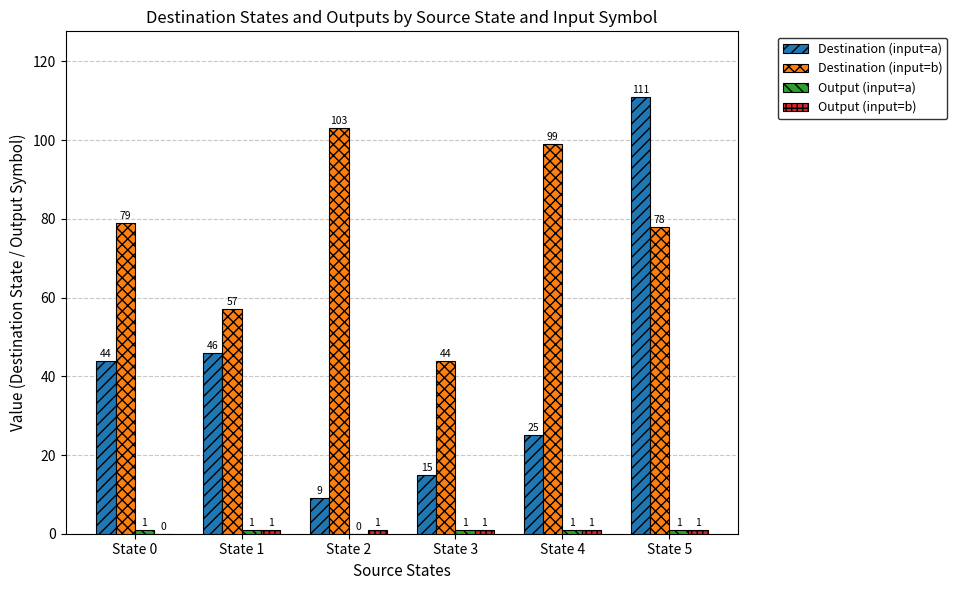

Is it true that Destination (input=b) equals 54 at State 5?

False